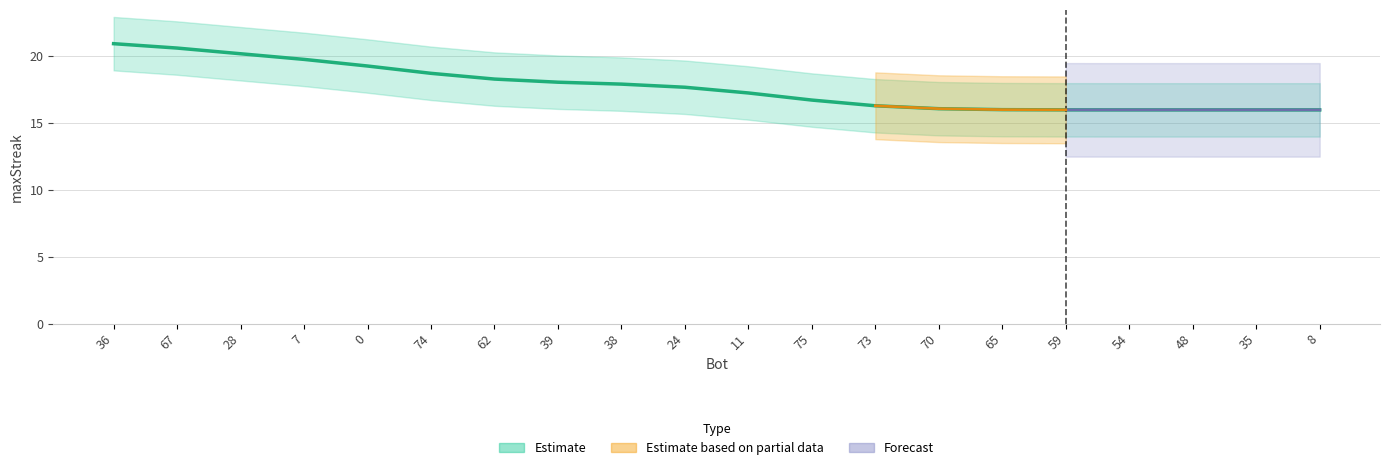

What is the greatest value displayed?

21.0